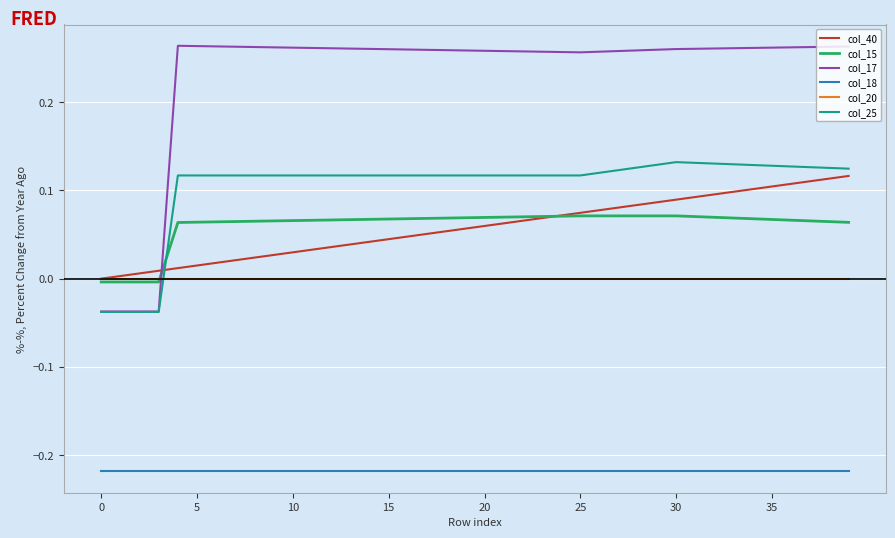

Does the chart display data point markers on the line(s)?

No